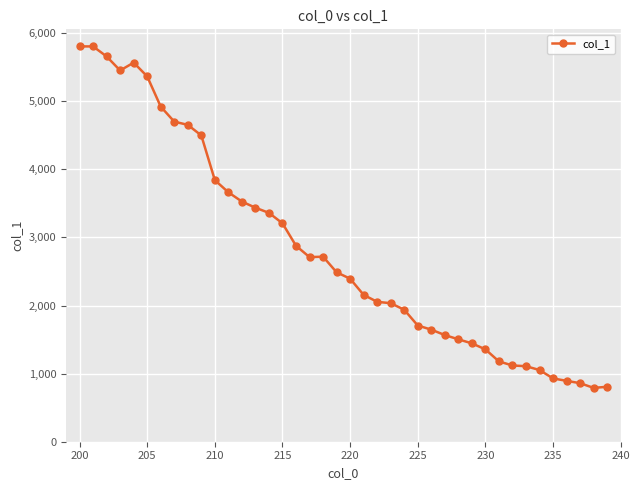

What is the smallest value displayed?

790.5